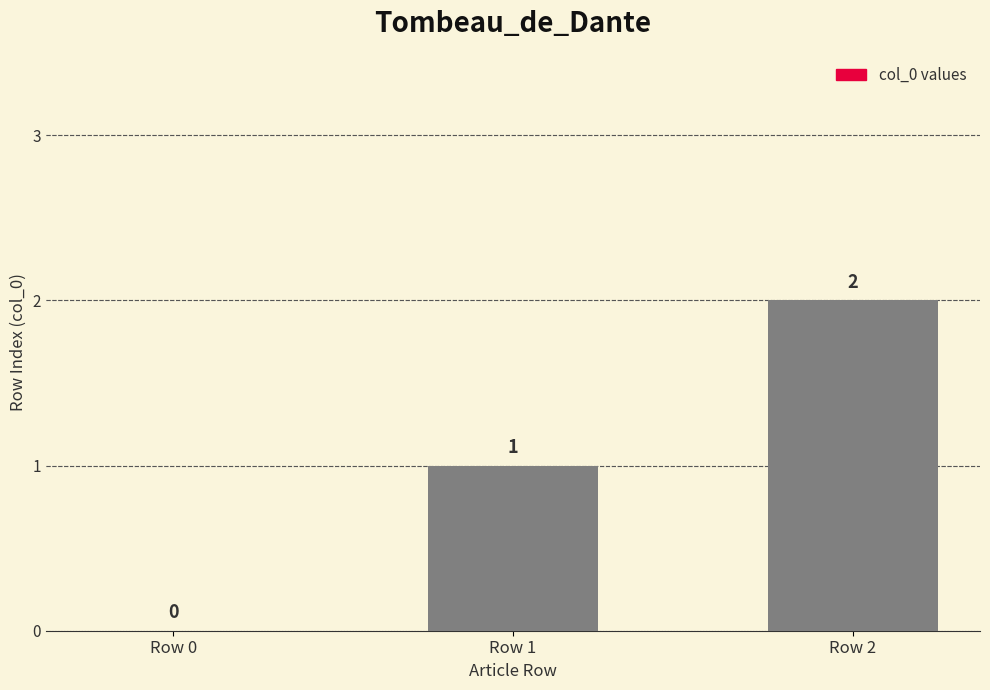

The chart shows a value of 1 at Row 2. True or false?

False